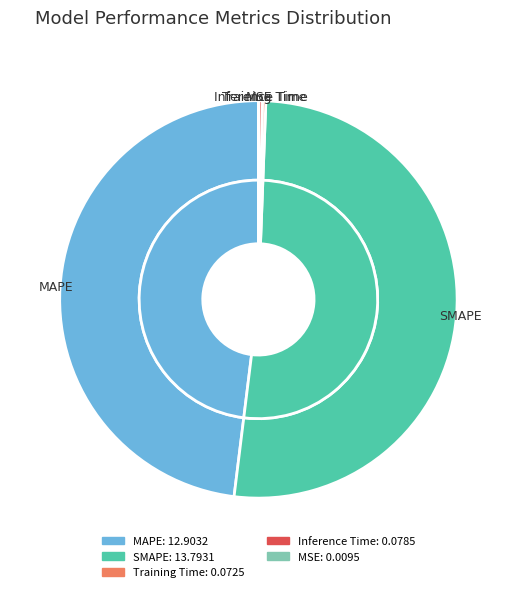

Rank the categories by value from lowest to highest.

MSE, Training Time, Inference Time, MAPE, SMAPE